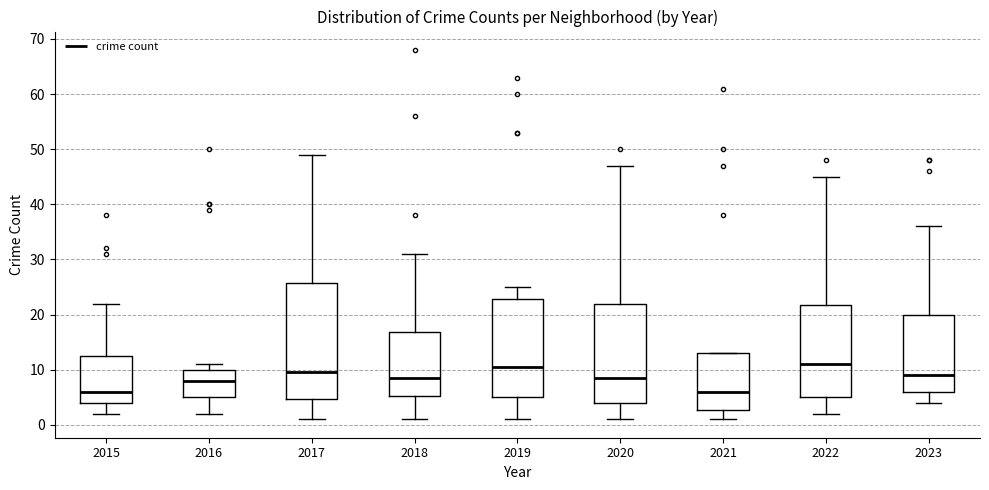

Reading left to right, read every box against the y-axis: the position of its median line, the range the box covers, and the ends of its whiskers. The values are not printed on the chart, so give them approximately, as read against the axis.

2015: median 6, box 4 to 13, whiskers 2 to 22
2016: median 8, box 5 to 10, whiskers 2 to 11
2017: median 10, box 5 to 26, whiskers 1 to 49
2018: median 9, box 5 to 17, whiskers 1 to 31
2019: median 11, box 5 to 23, whiskers 1 to 25
2020: median 9, box 4 to 22, whiskers 1 to 47
2021: median 6, box 3 to 13, whiskers 1 to 13
2022: median 11, box 5 to 22, whiskers 2 to 45
2023: median 9, box 6 to 20, whiskers 4 to 36